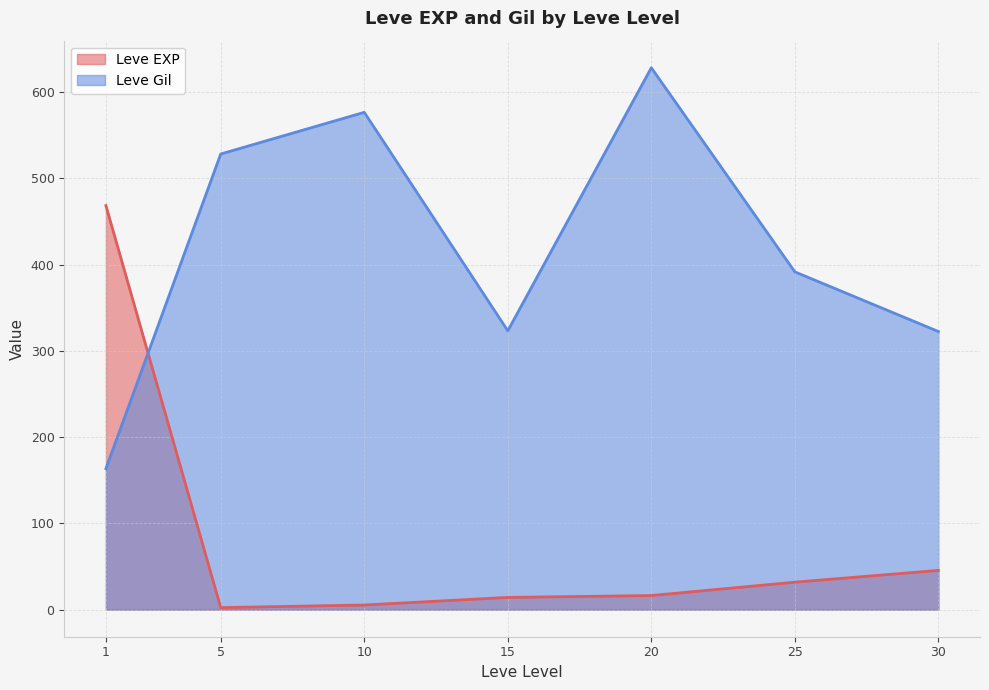

Rank the series by their maximum value, from highest to lowest.

Leve Gil, Leve EXP